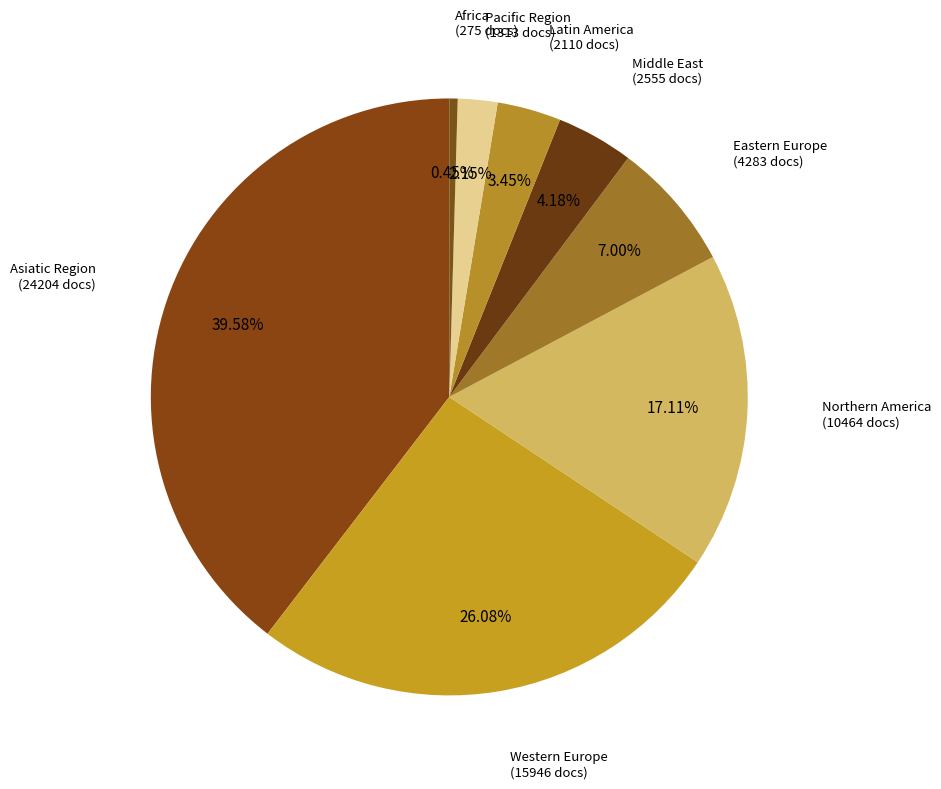

How much of the chart is everything except Eastern Europe?

93.0%